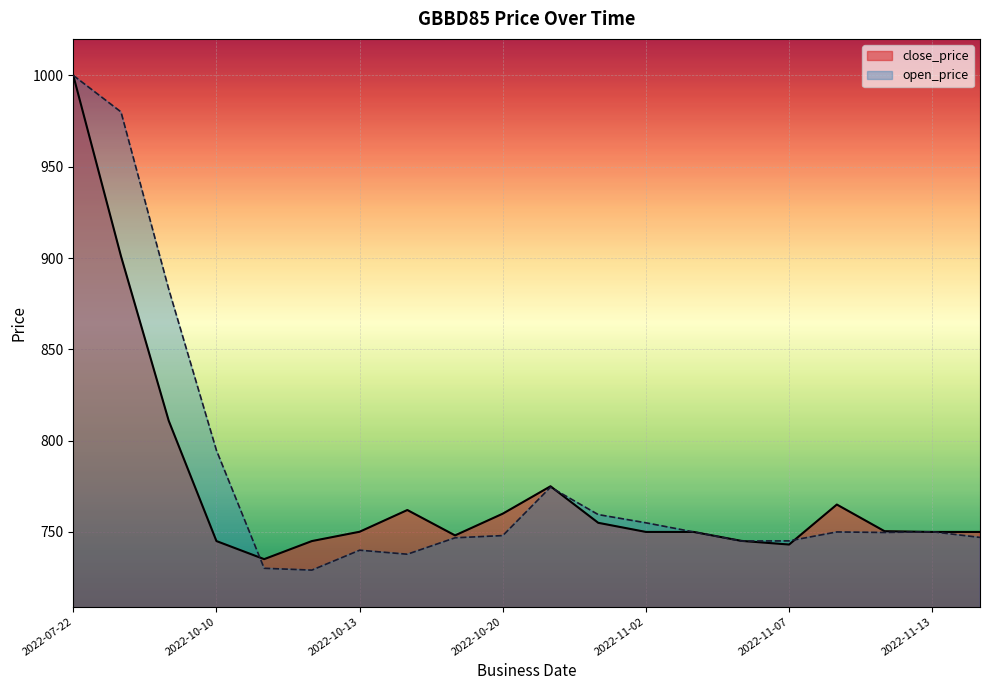

In open_price, how many points are higher than both neighbors (excluding endpoints)?

4